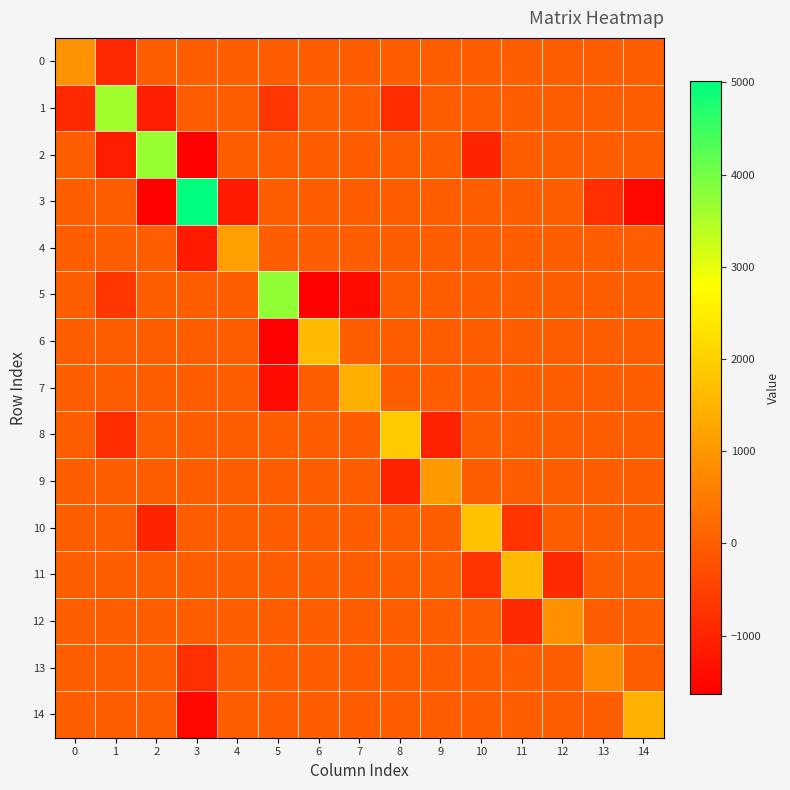

How many distinct data groups are displayed?

15